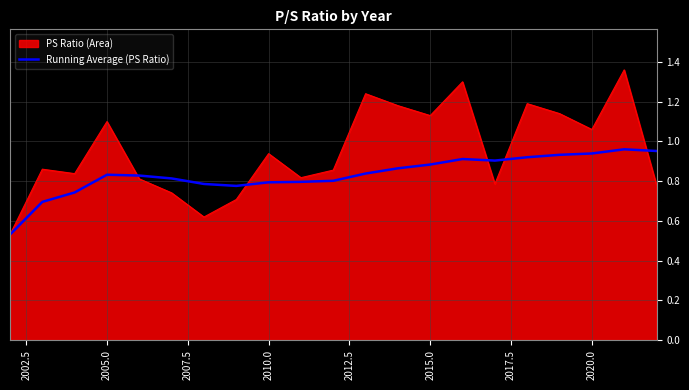

Rank the series by their maximum value, from highest to lowest.

PS Ratio (Area), Running Average (PS Ratio)